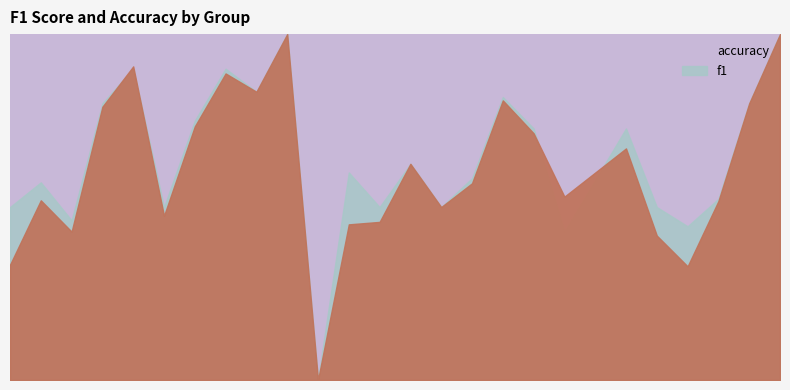

How many lines are shown in the chart?

2